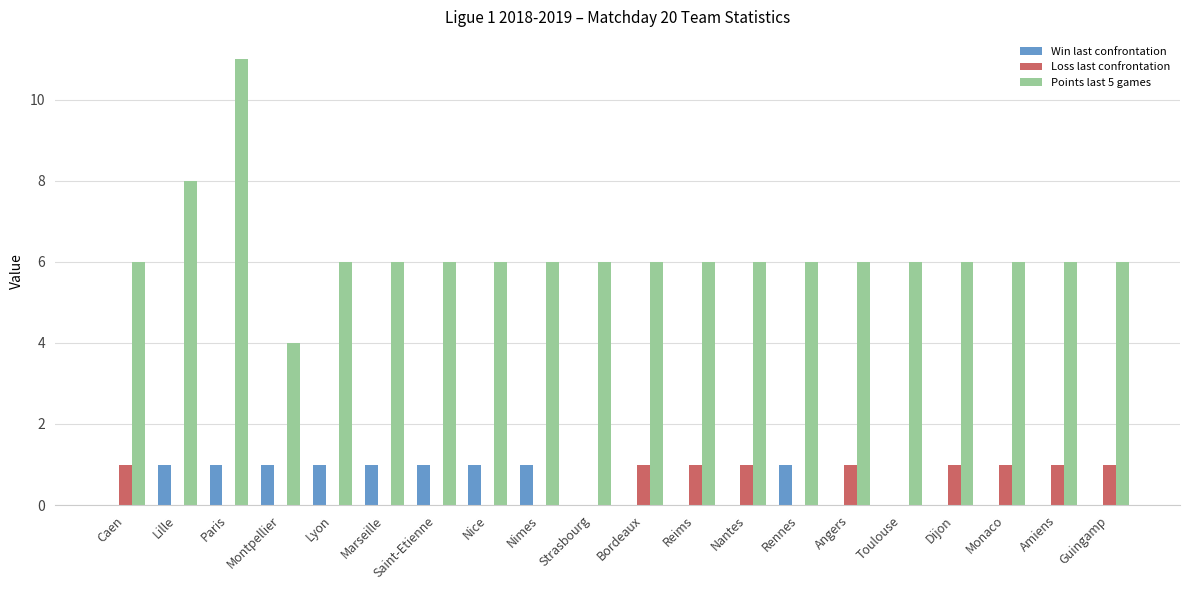

Is the value of Points last 5 games at Lyon greater than the value of Win last confrontation at Bordeaux?

Yes